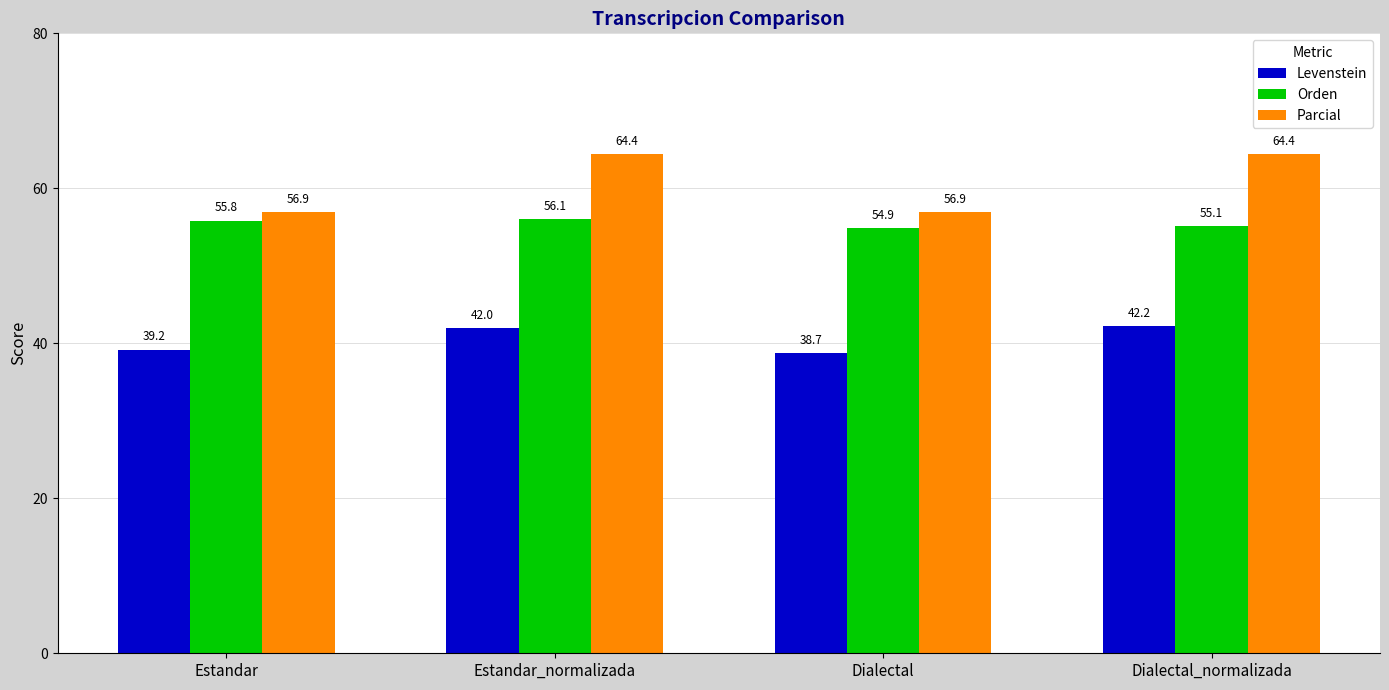

What is the label of the 3rd bar from the left?

Dialectal